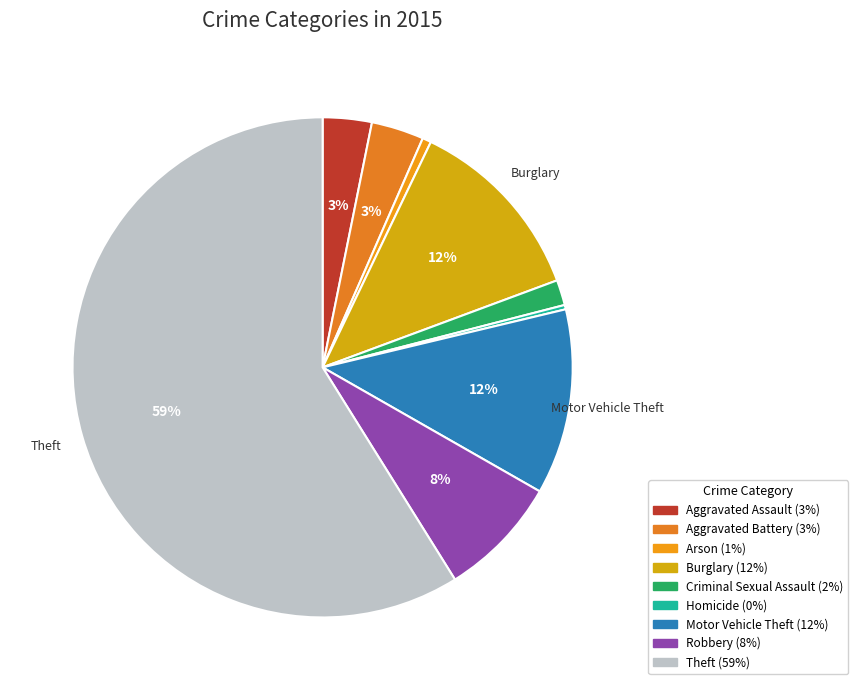

To the nearest percent, what is the average slice percentage?

11%